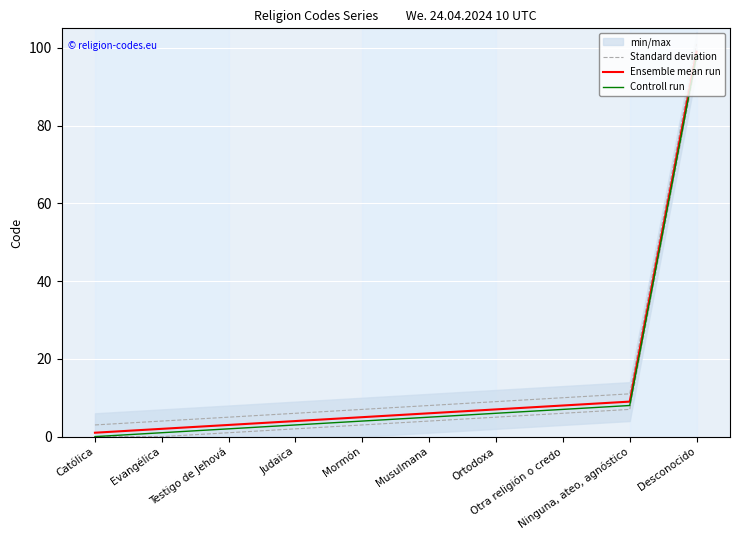

What are all the series names shown in the legend?

Standard deviation, Ensemble mean run, Controll run